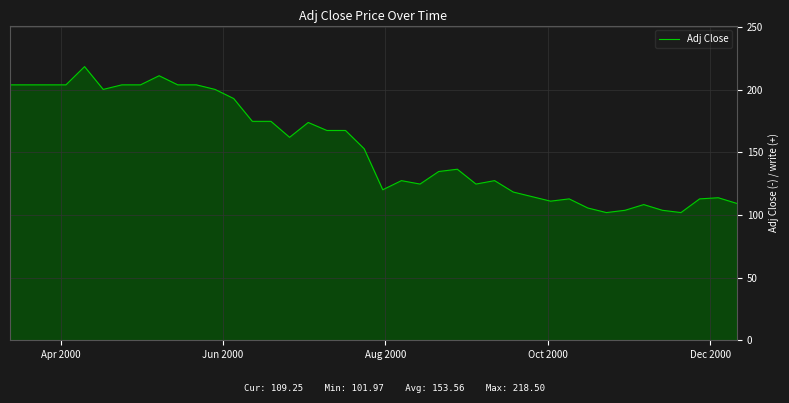

What is the greatest value displayed?

218.5